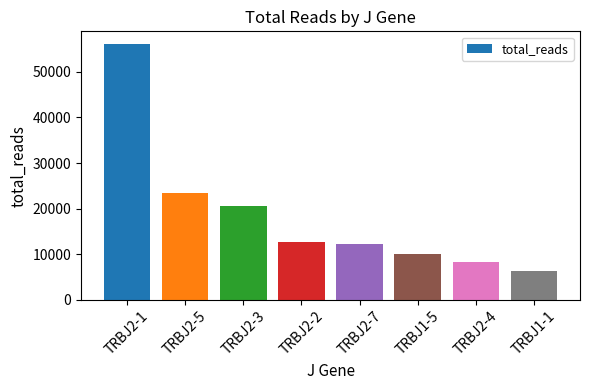

What is the greatest value displayed?

56081